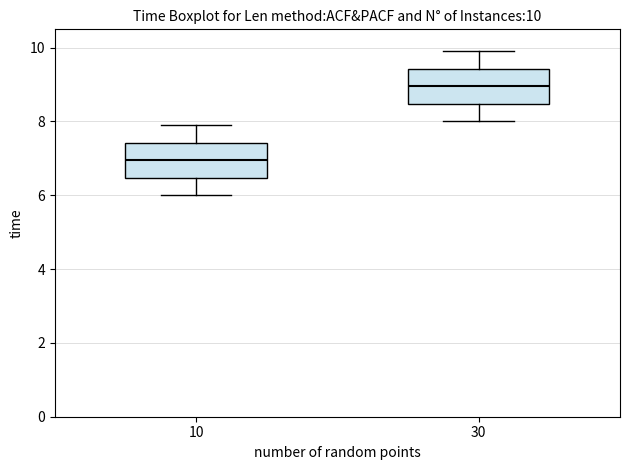

Which box's median line is the lowest?

10